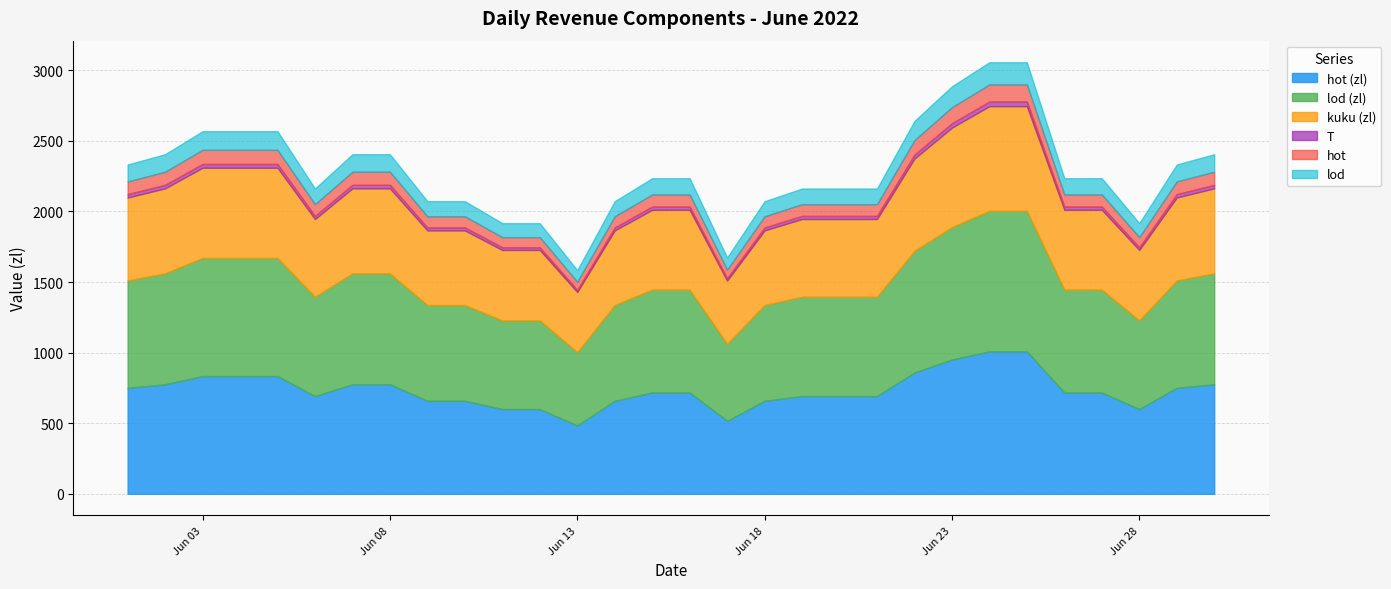

How many data points does each series have?

30